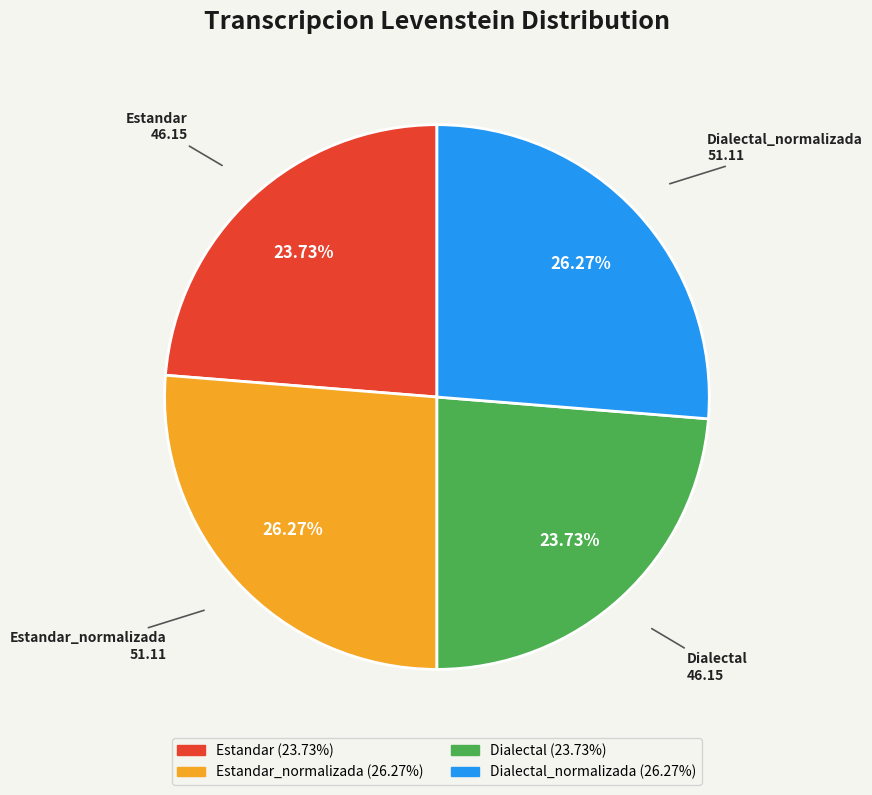

Is there any slice that represents more than half of the pie?

No